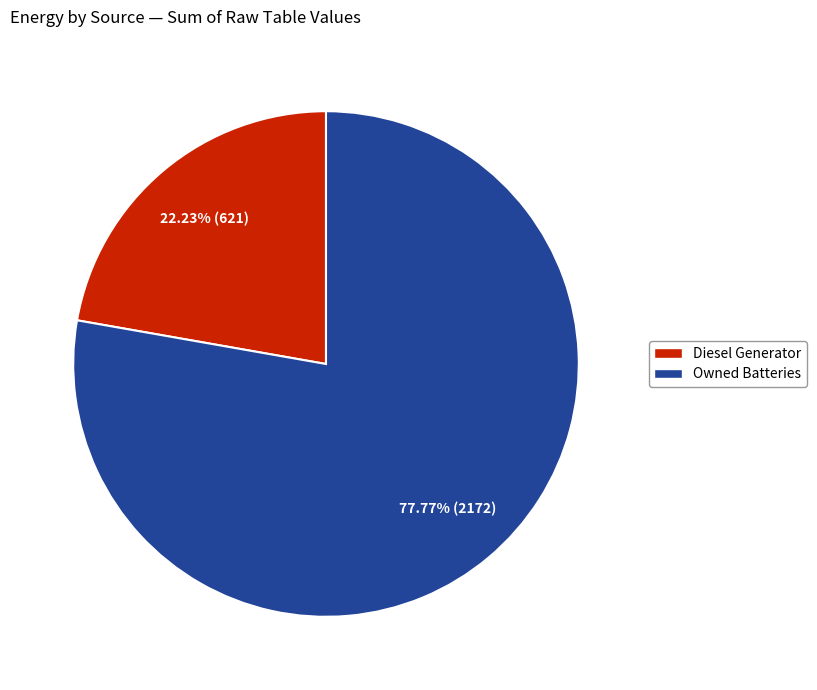

Does any single category account for the majority?

Yes